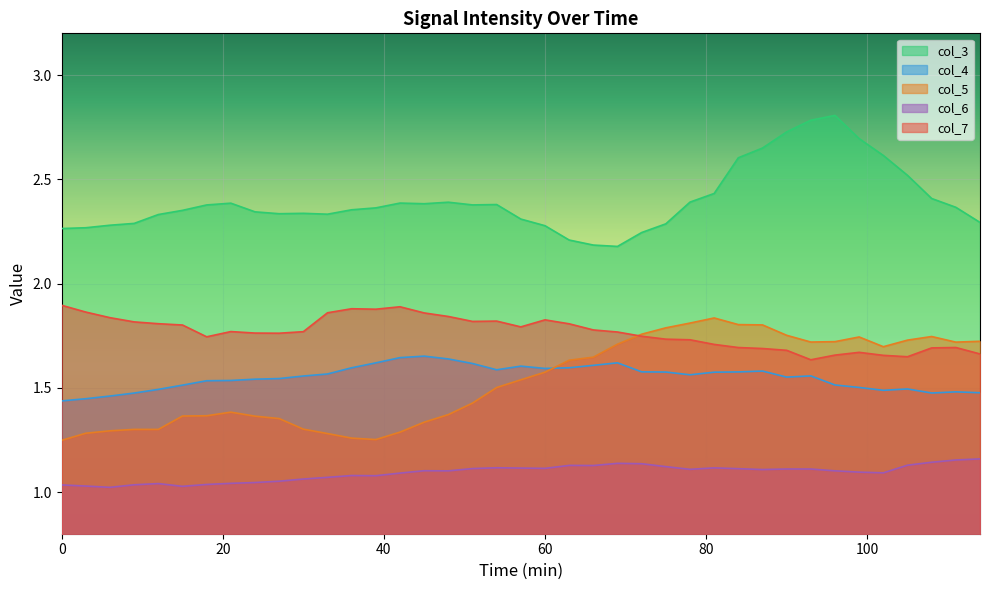

How many lines are shown in the chart?

5